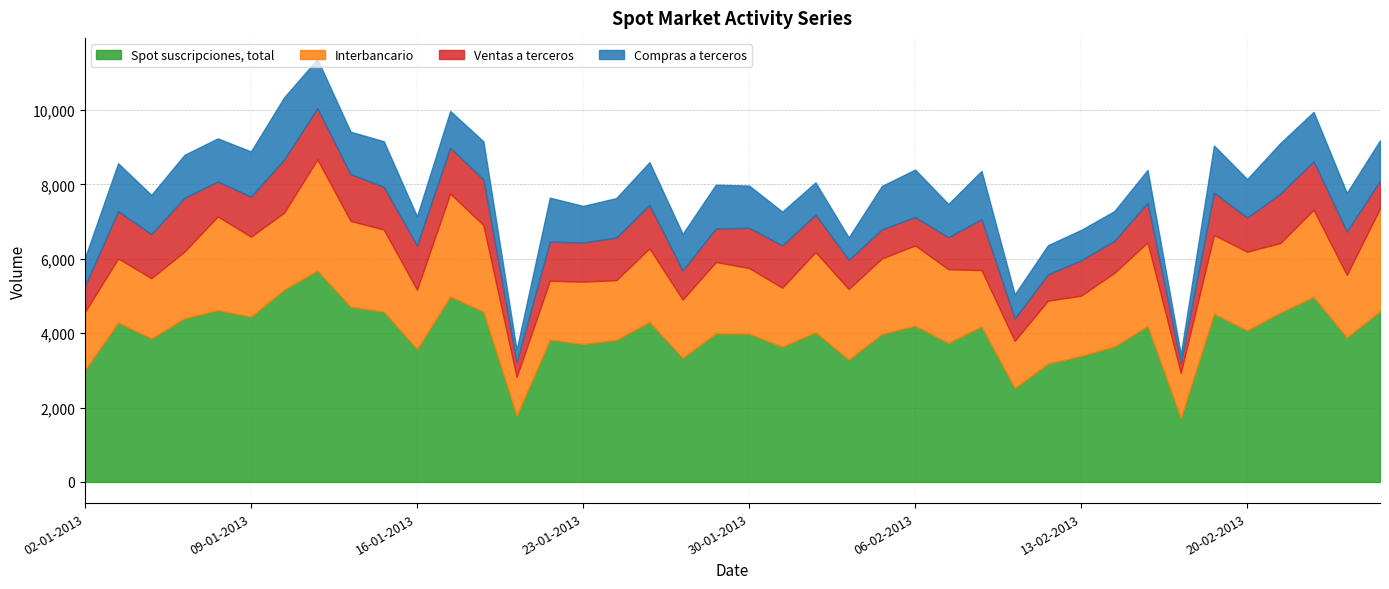

What is the greatest value displayed?

5684